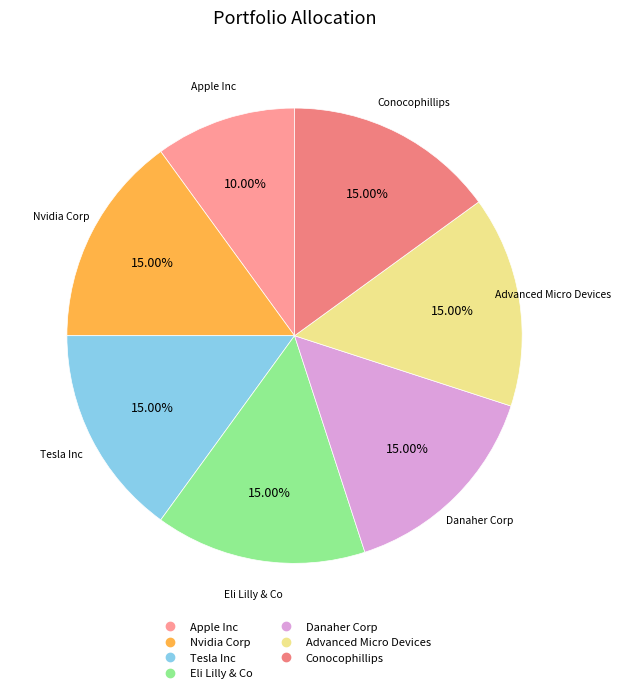

True or false: Eli Lilly & Co accounts for 15% of the total.

True